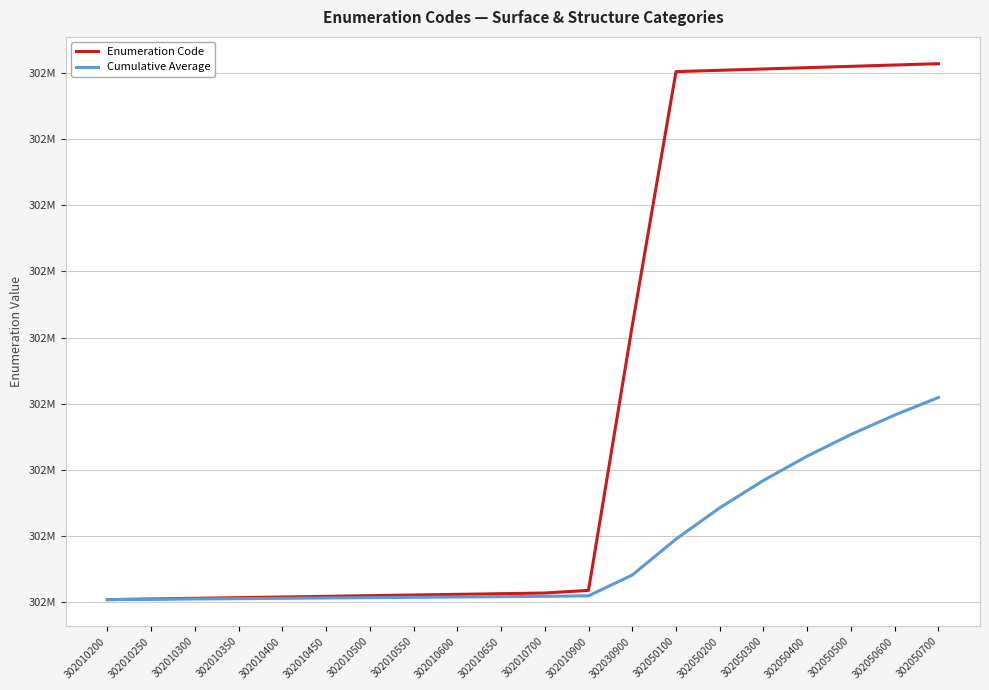

True or false: Cumulative Average has a value of 302010200.0 at 302010200.

True